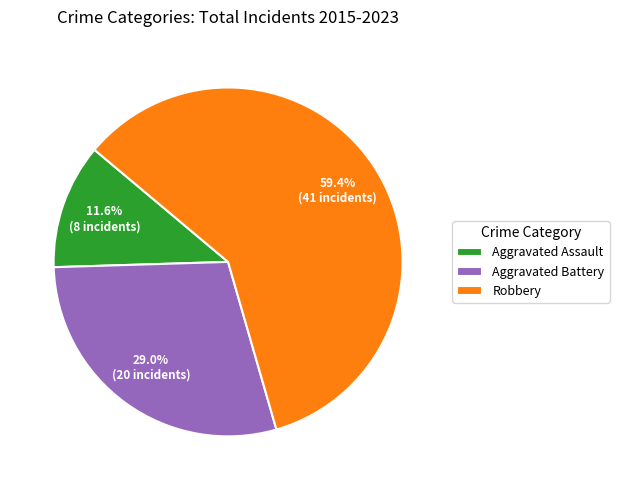

What is the ratio of the value at Robbery to the value at Aggravated Assault?

5.1